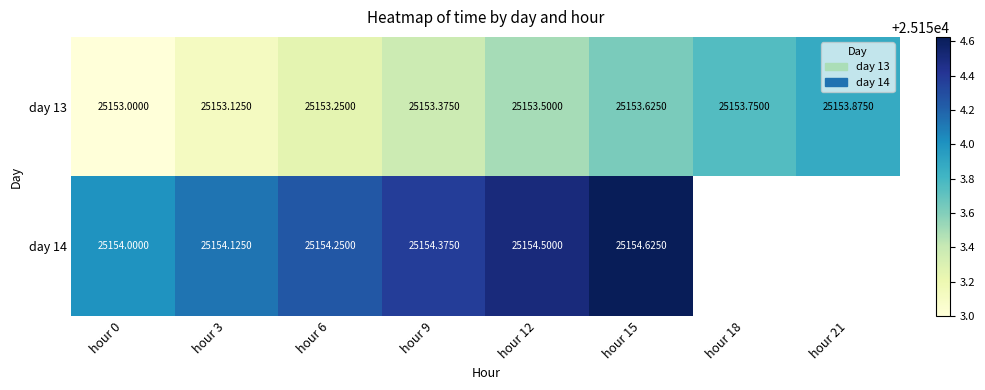

Is the value of day 13 at hour 9 greater than the value of day 14 at hour 12?

No